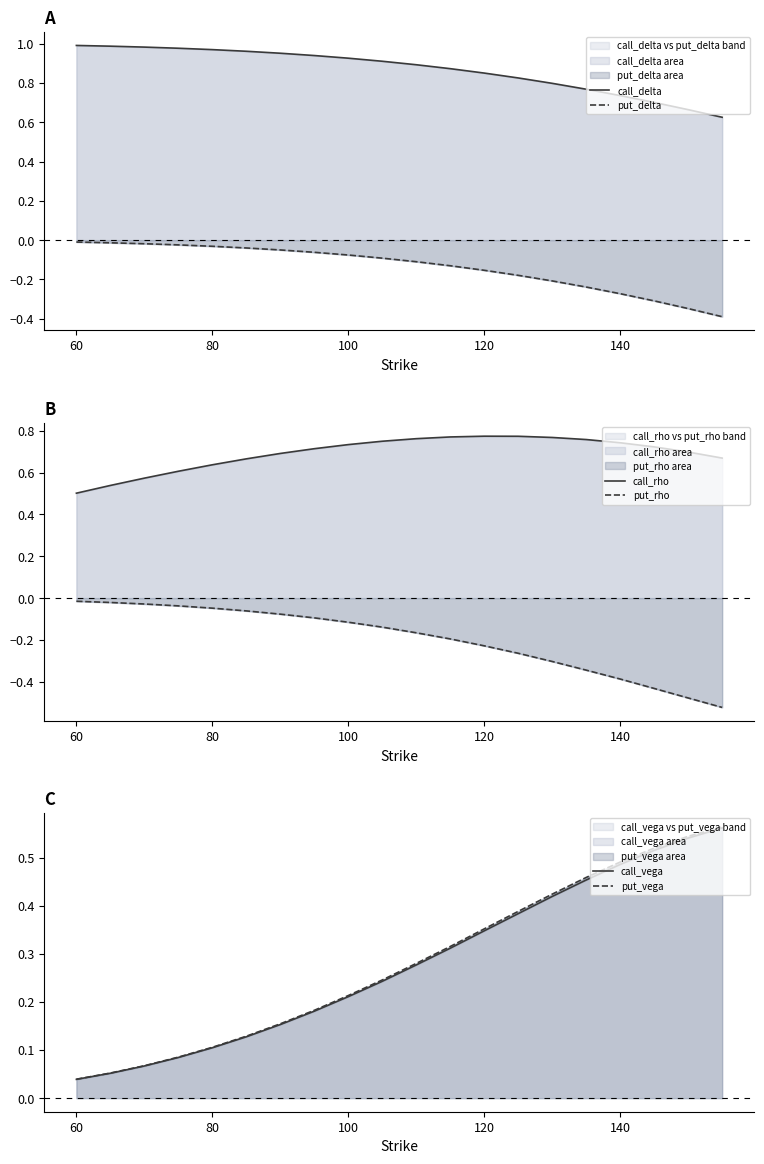

The call_vega series shows 0.5 at 10. True or false?

False